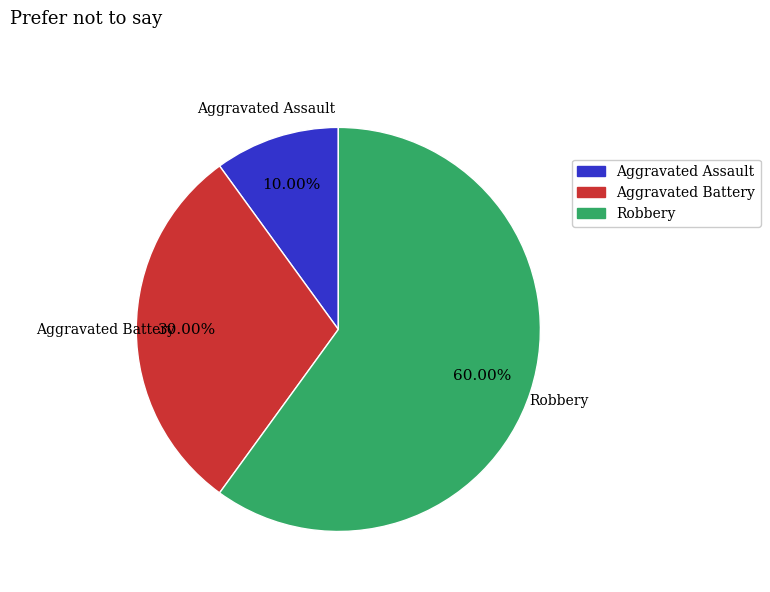

How many slices are in this pie chart?

3